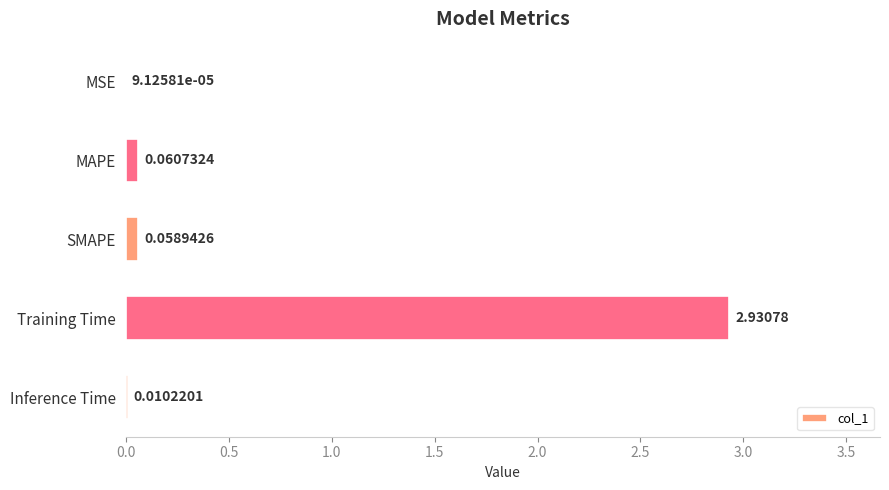

At which category does the chart reach its peak across all series?

Training Time